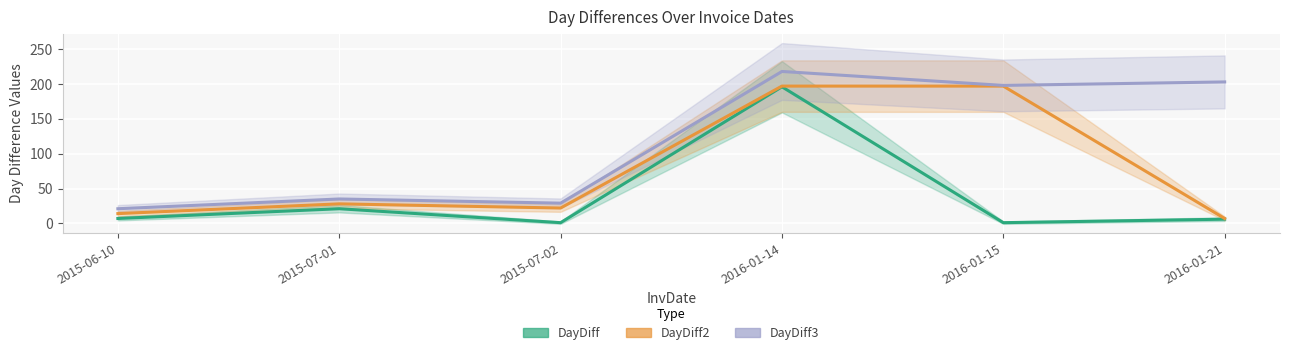

At which label does DayDiff3 first exceed 198?

2016-01-14